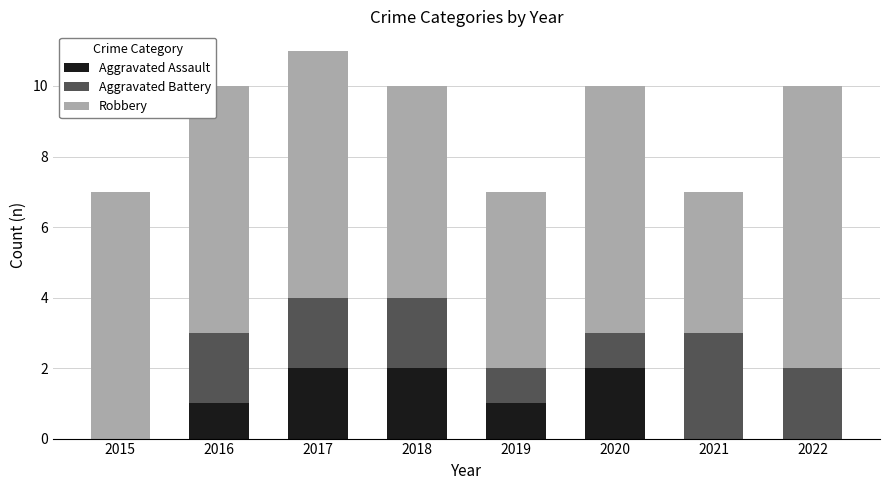

What is the sum of all Aggravated Assault values?

8